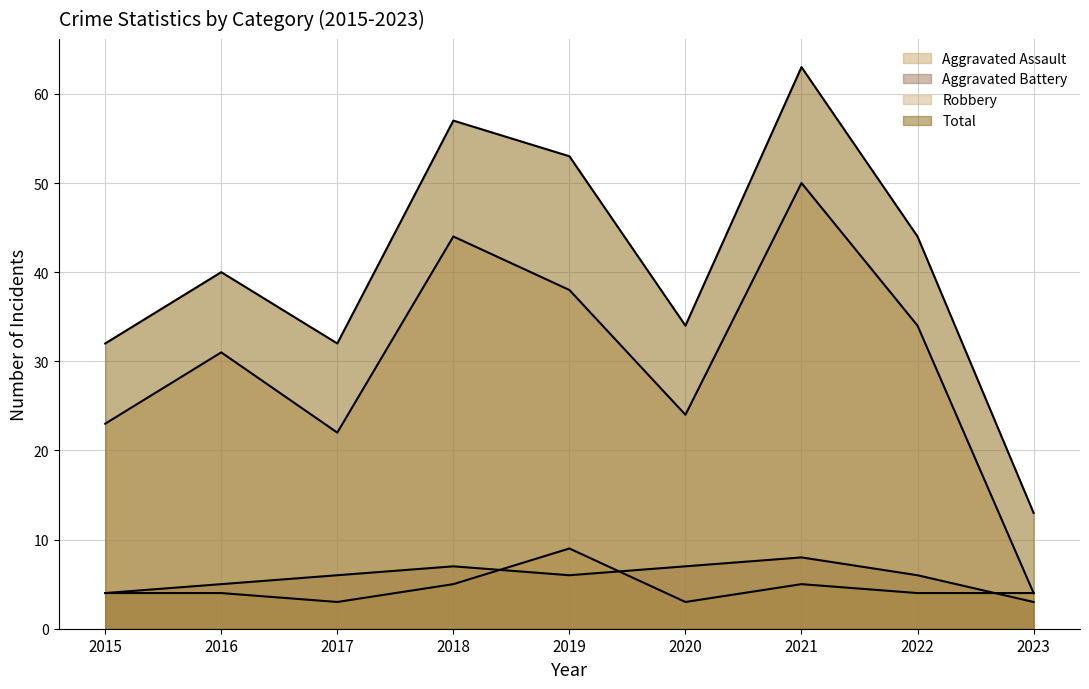

What is the maximum value shown in the chart?

63